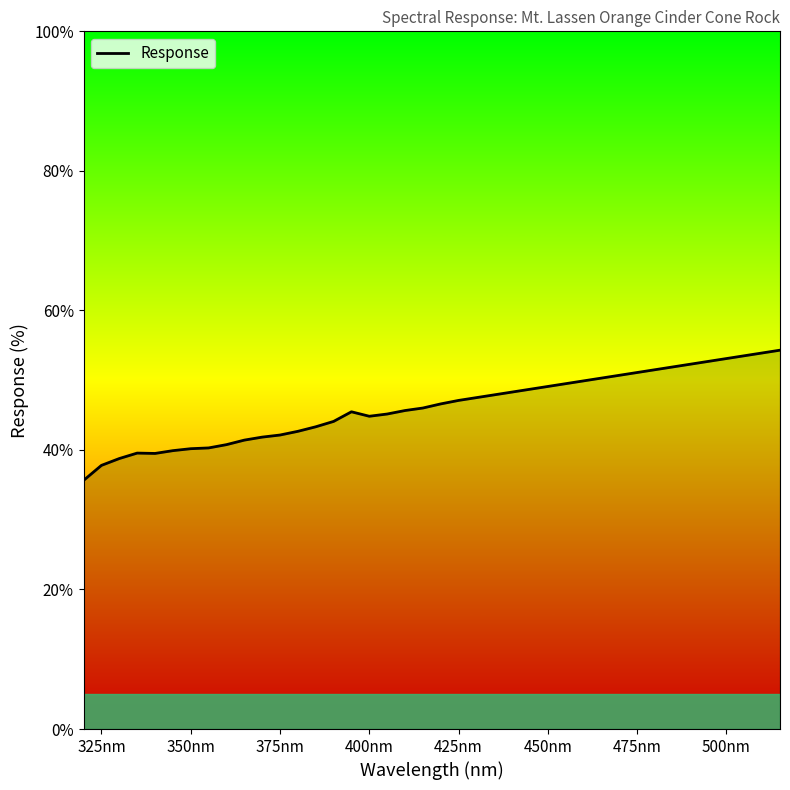

What is the minimum value shown in the chart?

35.6